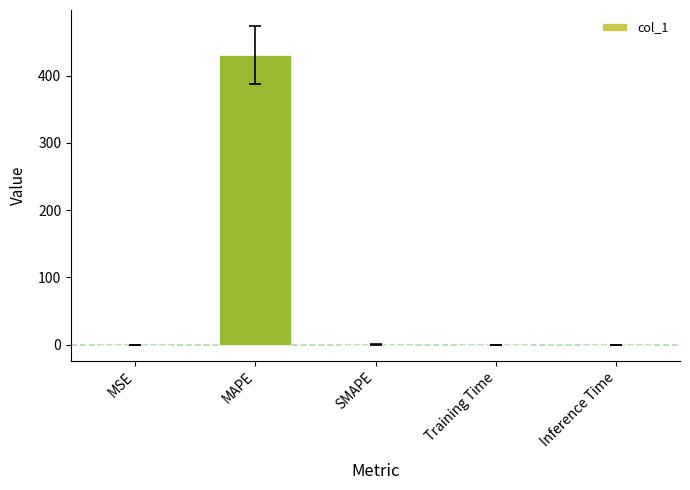

Are the bars horizontal?

No